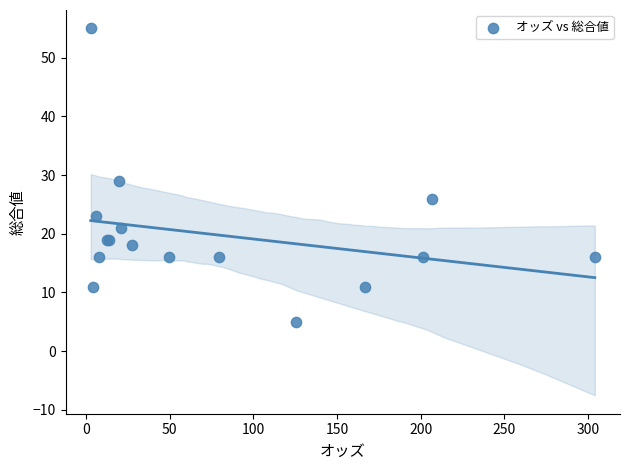

What Y value in the scatter plot is closest to 30?

29